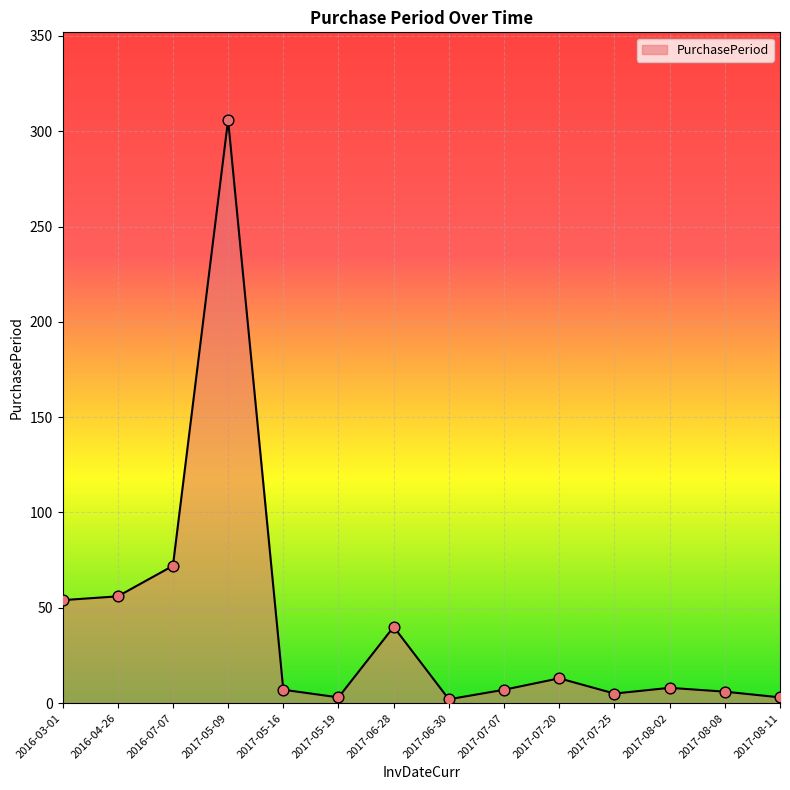

What is the change in value from 2017-06-28 to 2017-07-25?

-35